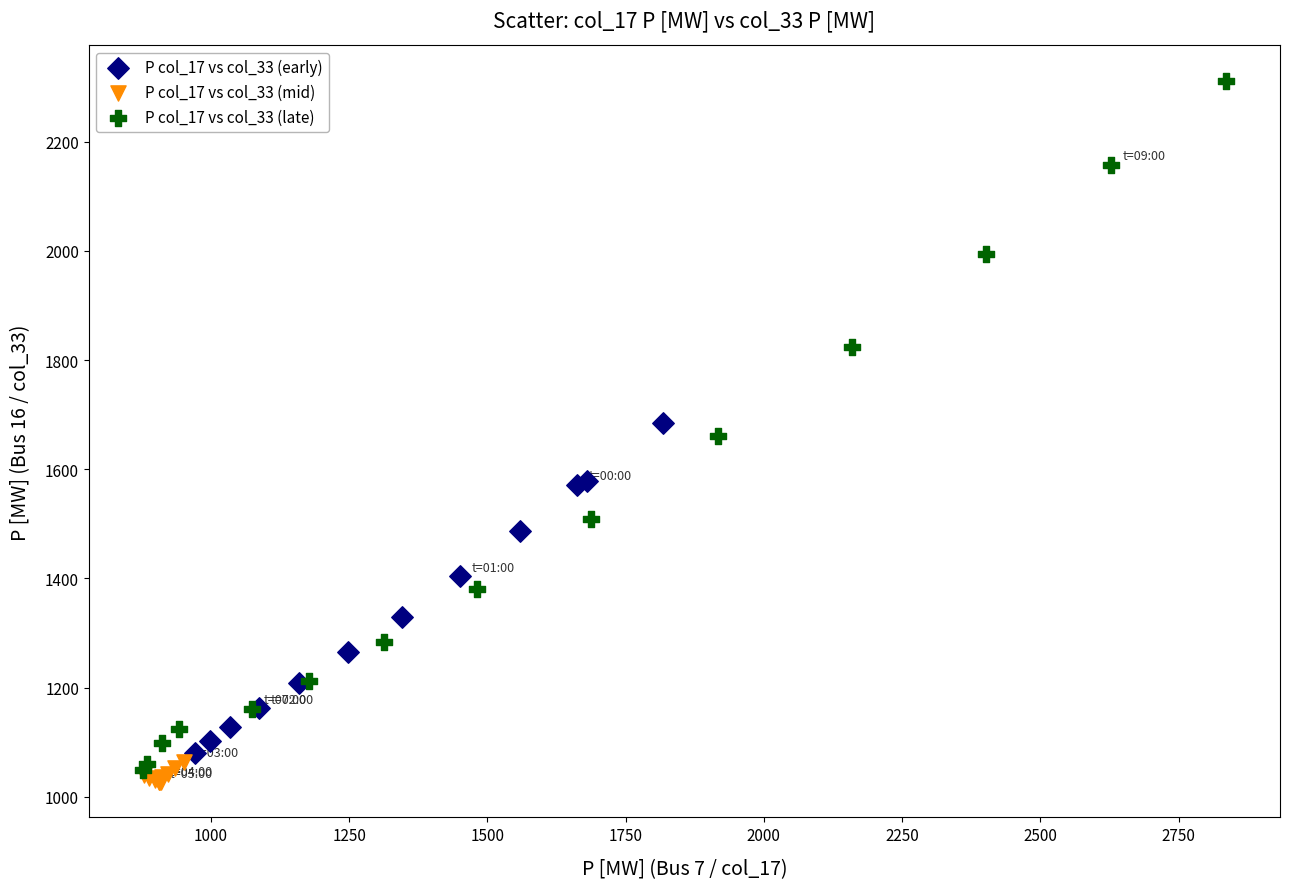

Which series has the widest spread of Y values?

P col_17 vs col_33 (late)